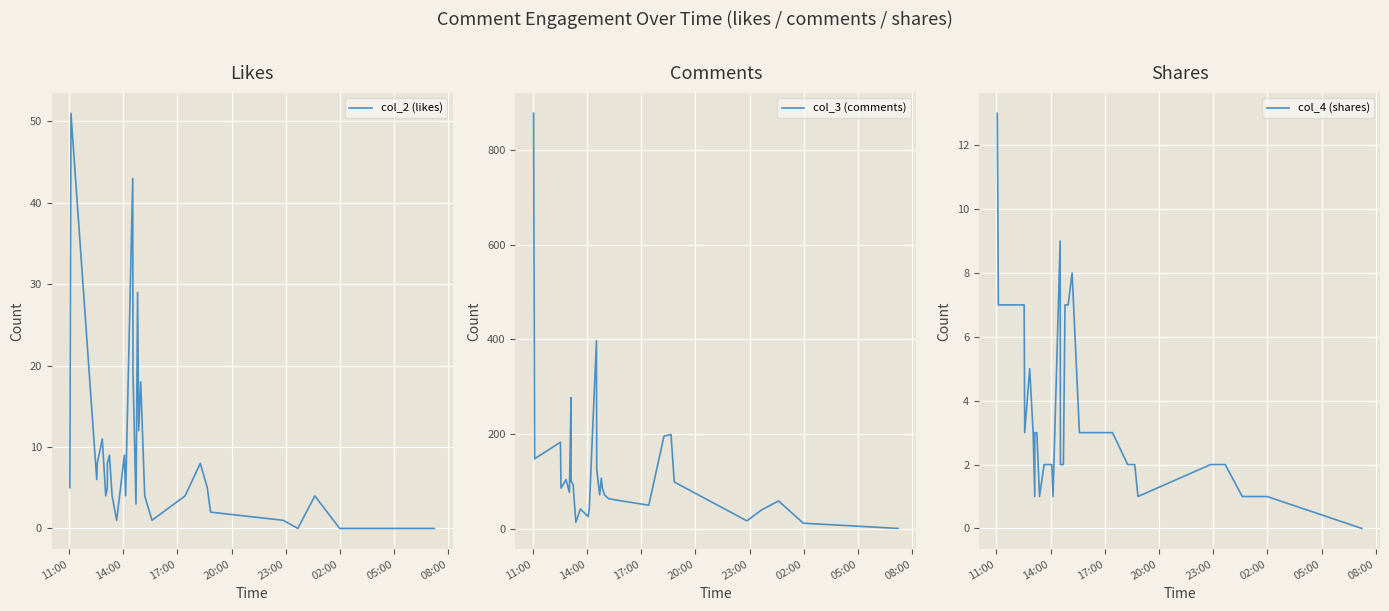

At which category is the sum across all series the highest?

11:00